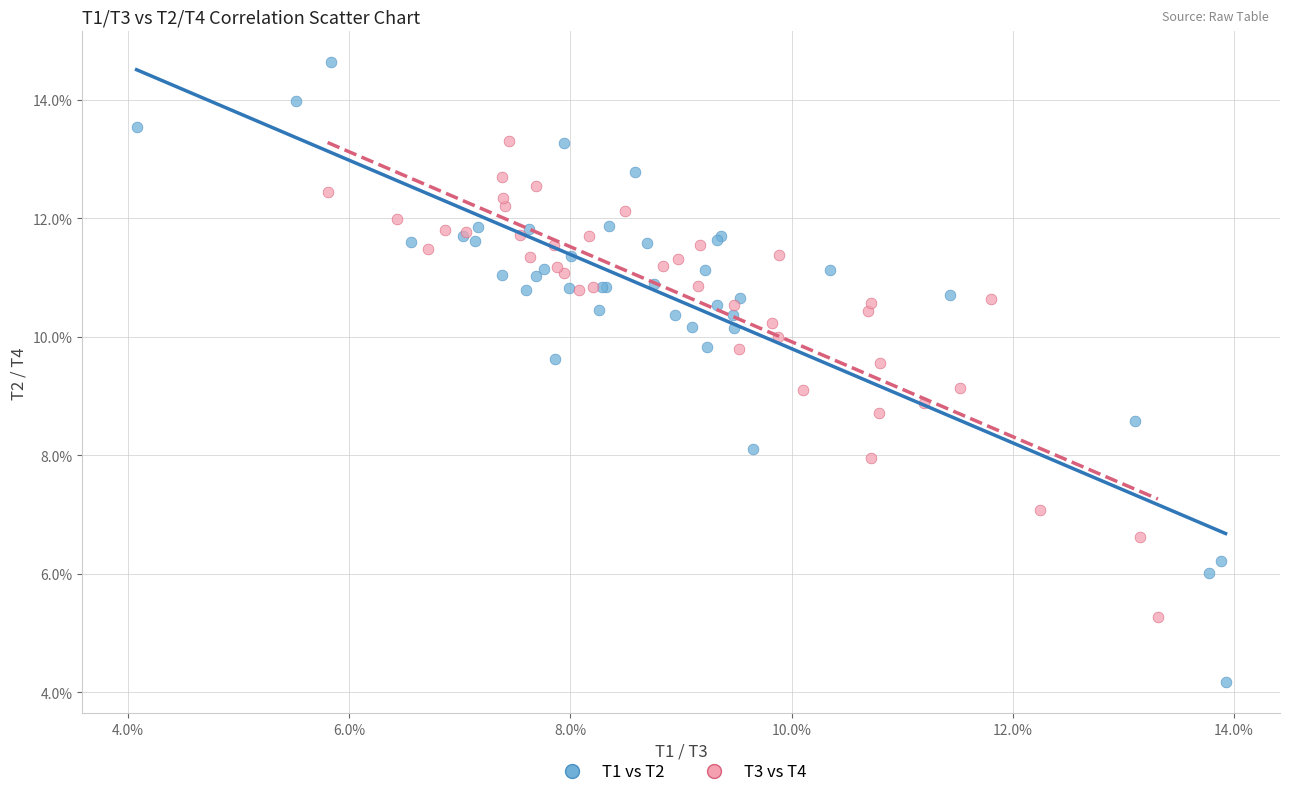

Which series reaches the maximum Y coordinate?

T1 vs T2